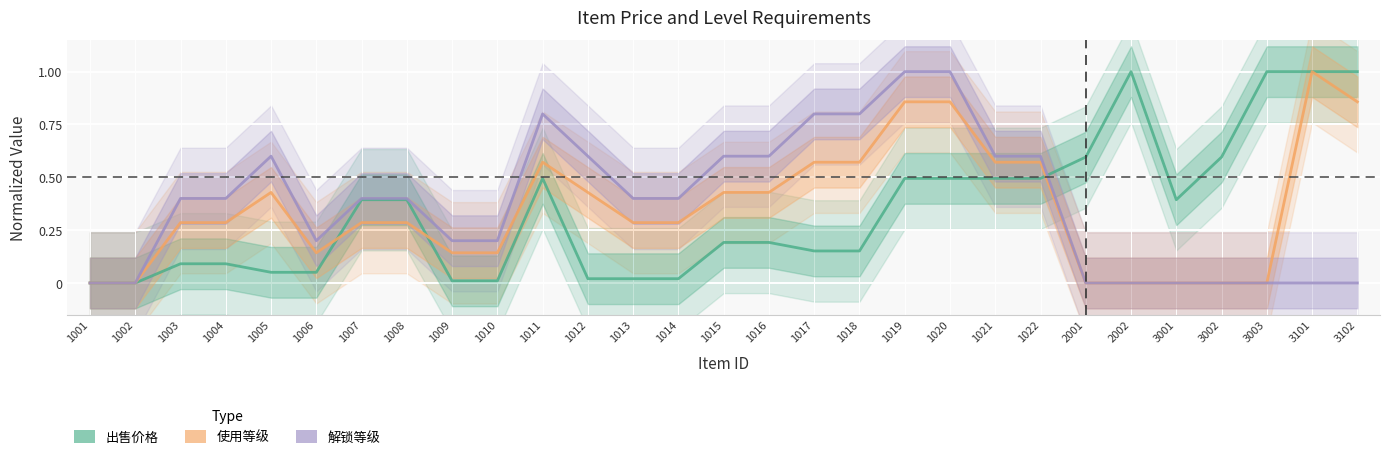

True or false: 出售价格 has more than 2 points higher than both neighbors.

False